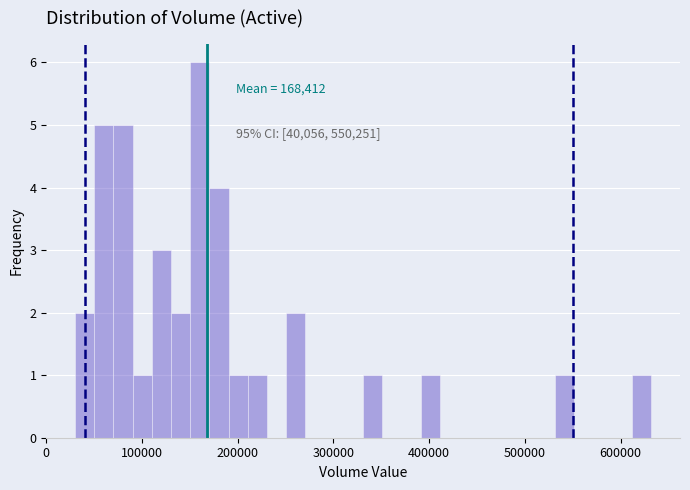

Around what value on the x-axis is the tallest bar? Give the approximate position of its centre, as read against the axis.

160000